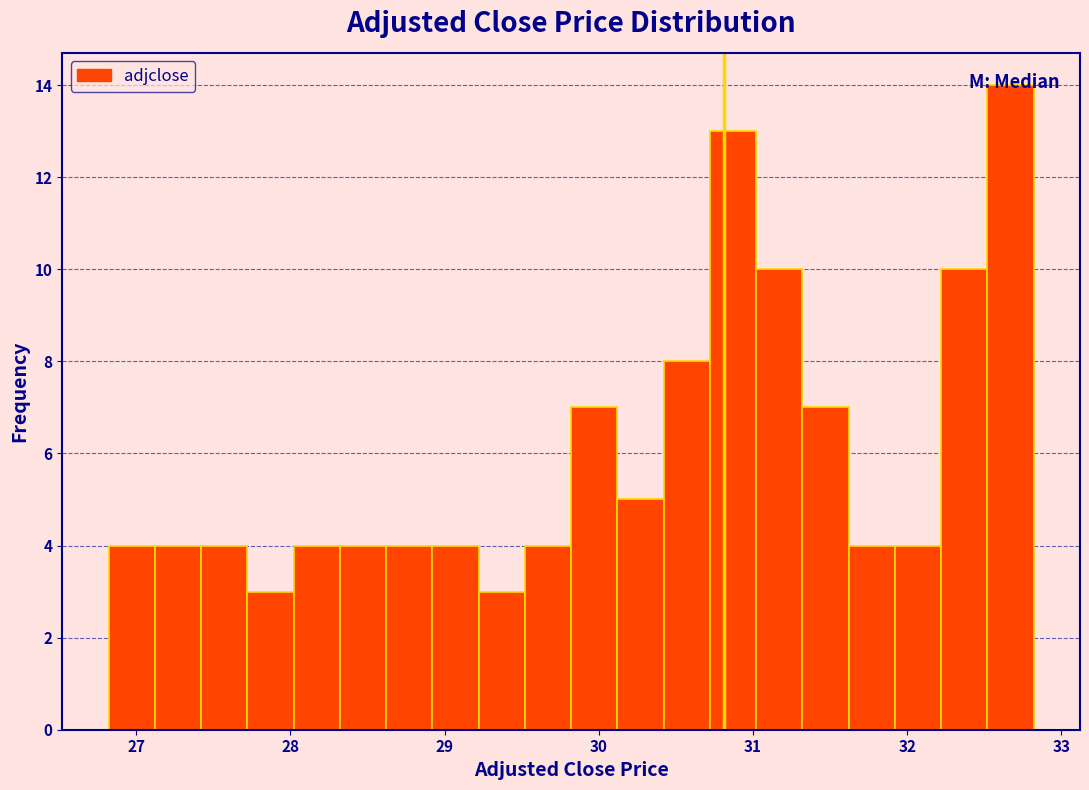

Read against the x-axis, roughly where is the centre of the tallest bar?

32.7